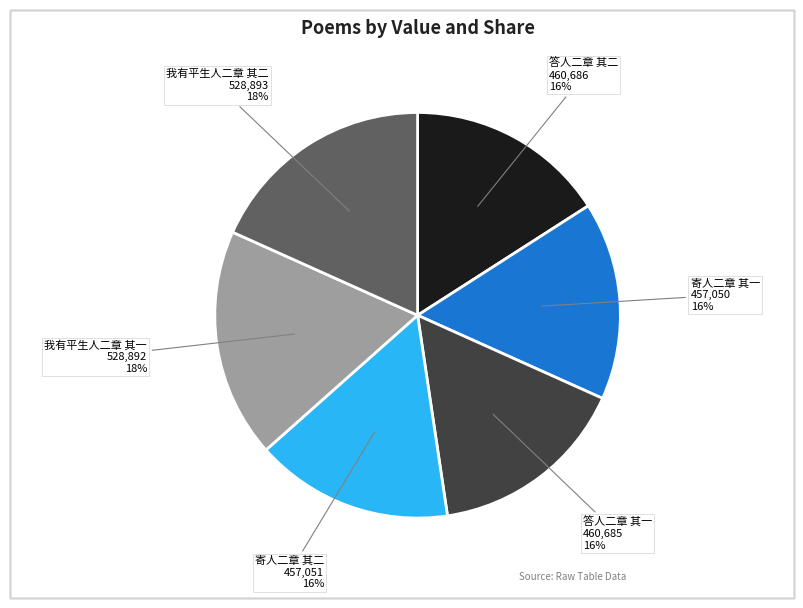

Count the number of slices in the pie.

6